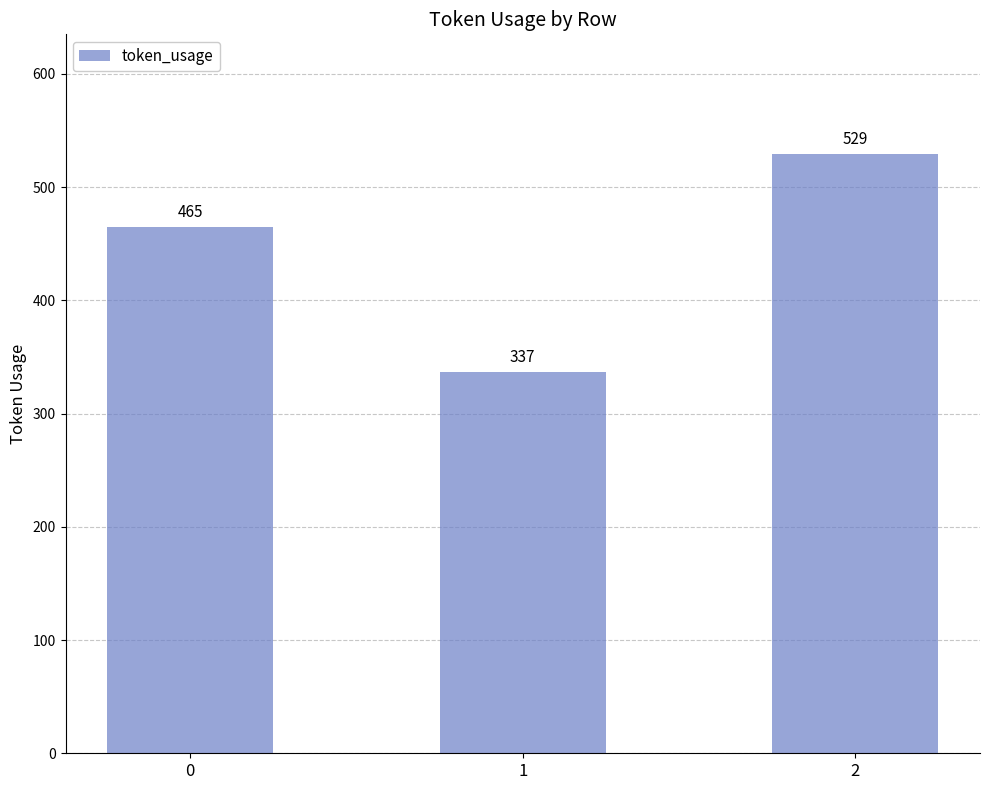

Approximately how many times larger is the value at 1 compared to 2?

0.6